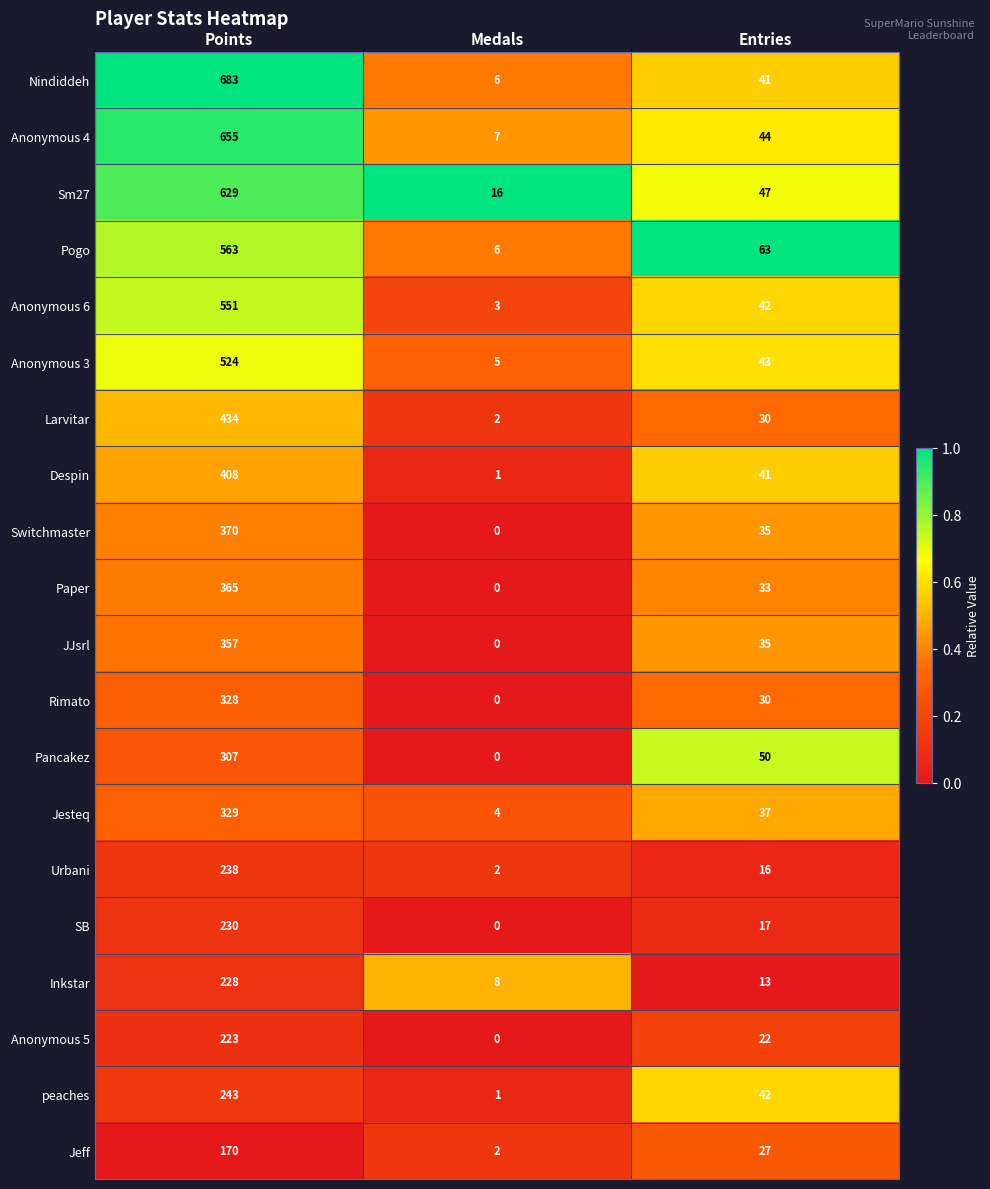

The Urbani series shows 367 at Points. True or false?

False